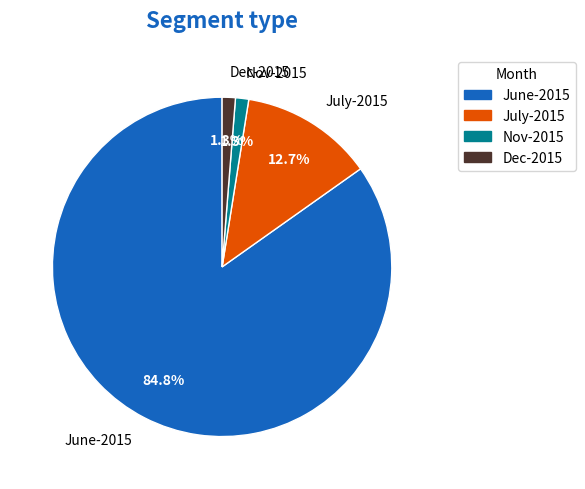

Which category has the biggest portion of the pie?

June-2015